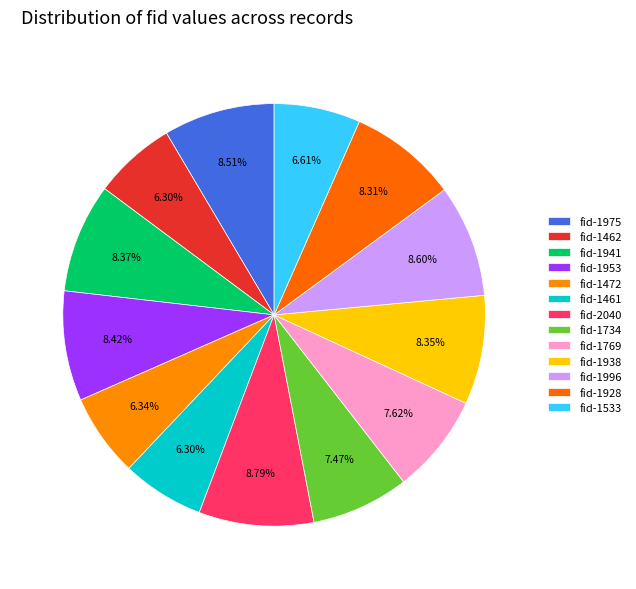

To the nearest percent, what percentage of the pie is fid-1975?

9%